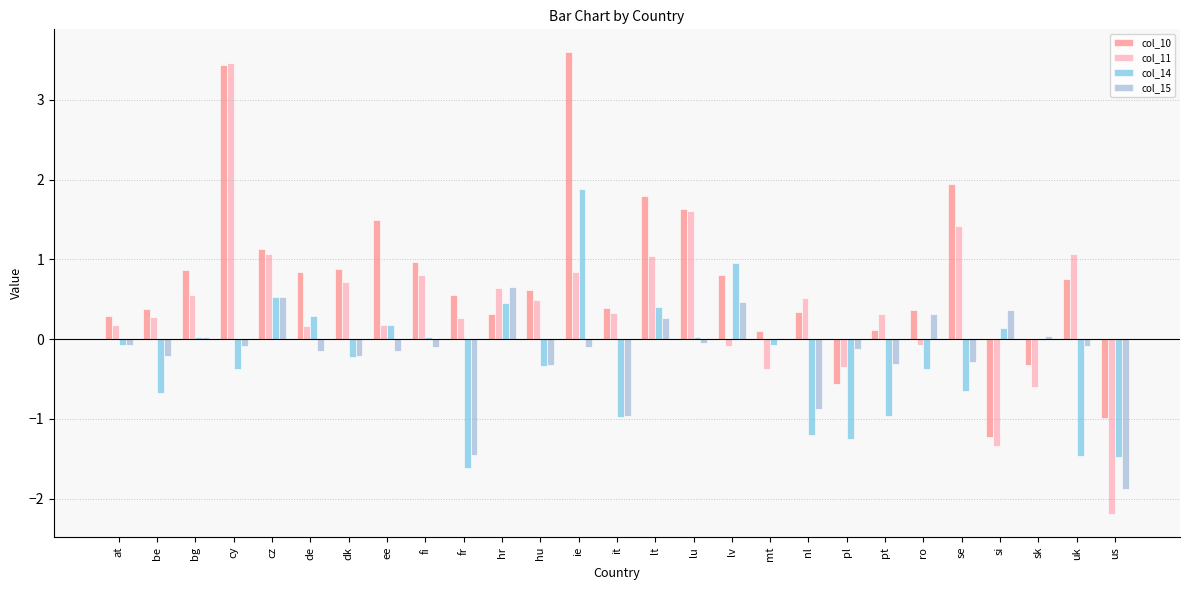

Are the bars grouped side by side (vs. stacked)?

Yes